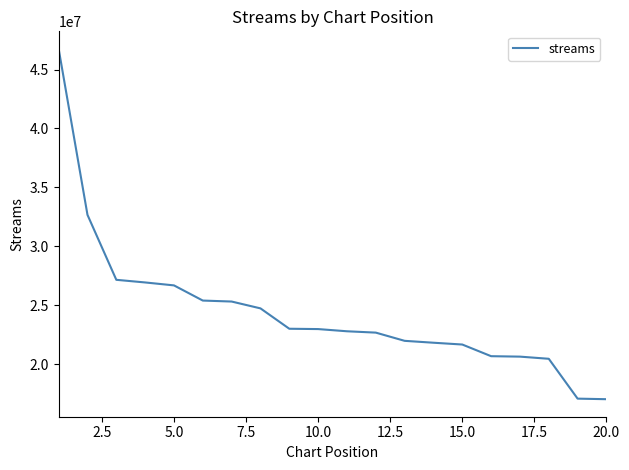

Does the chart have visible grid lines?

No